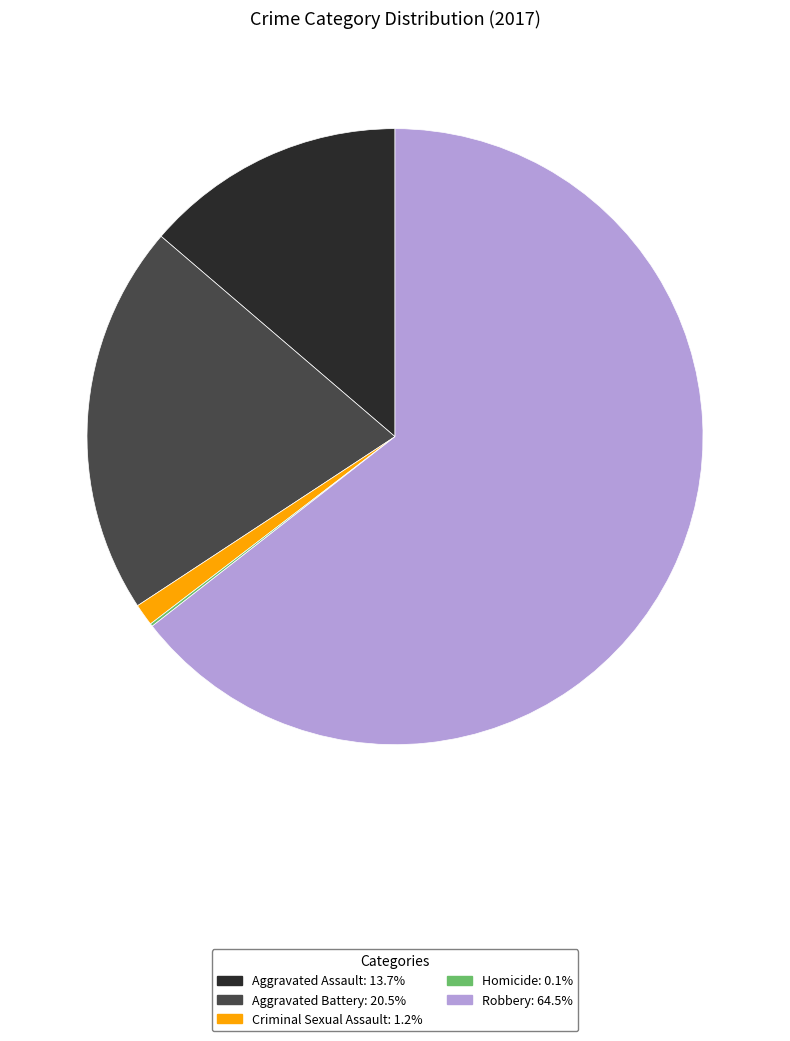

Approximately how many times larger is the value at Aggravated Battery compared to Aggravated Assault?

1.5